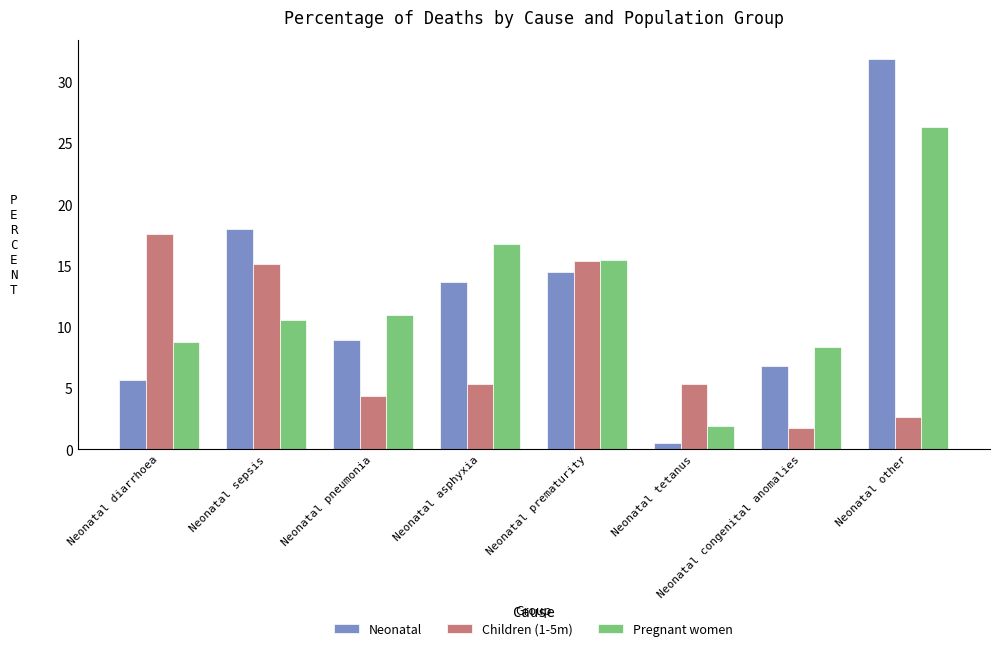

What is the average value of the Neonatal series?

12.5